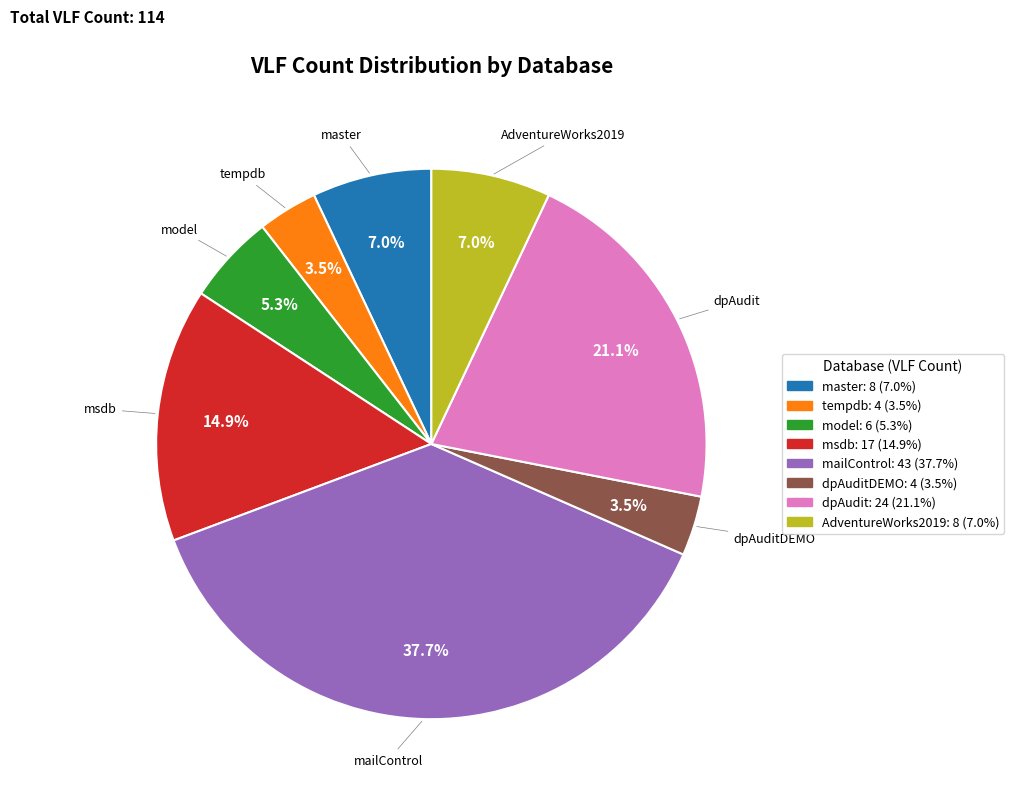

Is there a majority slice in this chart?

No